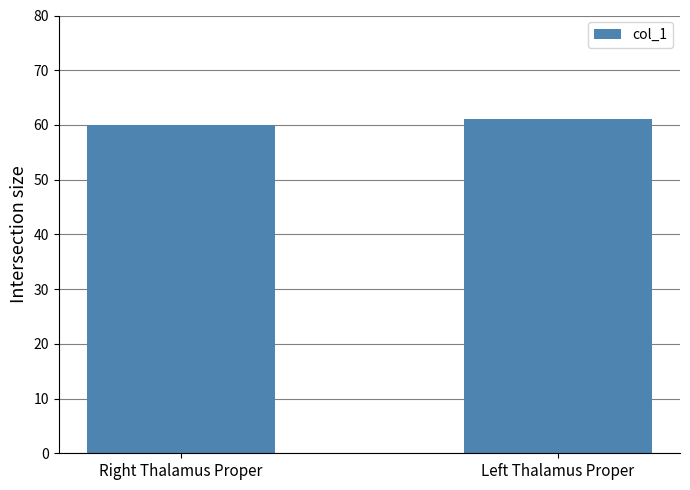

How many data points does each series have?

2